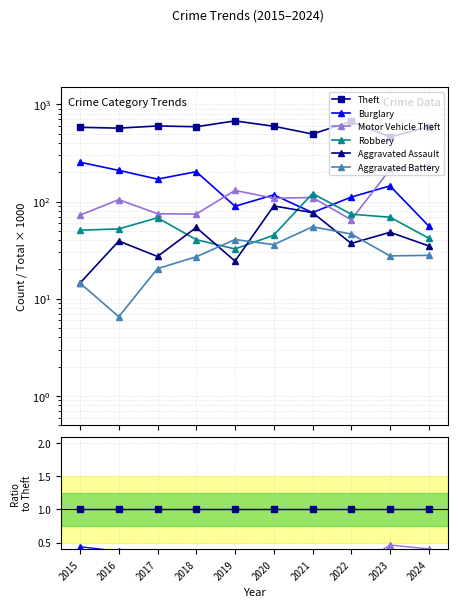

Reading right to left, what are all the values shown in this chart?

Theft: 2024=1.0	2023=1.0	2022=1.0	2021=1.0	2020=1.0	2019=1.0	2018=1.0	2017=1.0	2016=1.0	2015=1.0
Burglary: 2024=0.1	2023=0.3	2022=0.2	2021=0.2	2020=0.2	2019=0.1	2018=0.3	2017=0.3	2016=0.4	2015=0.4
Motor Vehicle Theft: 2024=0.4	2023=0.5	2022=0.1	2021=0.2	2020=0.2	2019=0.2	2018=0.1	2017=0.1	2016=0.2	2015=0.1
Robbery: 2024=0.1	2023=0.1	2022=0.1	2021=0.2	2020=0.1	2019=0.0	2018=0.1	2017=0.1	2016=0.1	2015=0.1
Aggravated Assault: 2024=0.1	2023=0.1	2022=0.1	2021=0.2	2020=0.2	2019=0.0	2018=0.1	2017=0.0	2016=0.1	2015=0.0
Aggravated Battery: 2024=0.0	2023=0.1	2022=0.1	2021=0.1	2020=0.1	2019=0.1	2018=0.0	2017=0.0	2016=0.0	2015=0.0